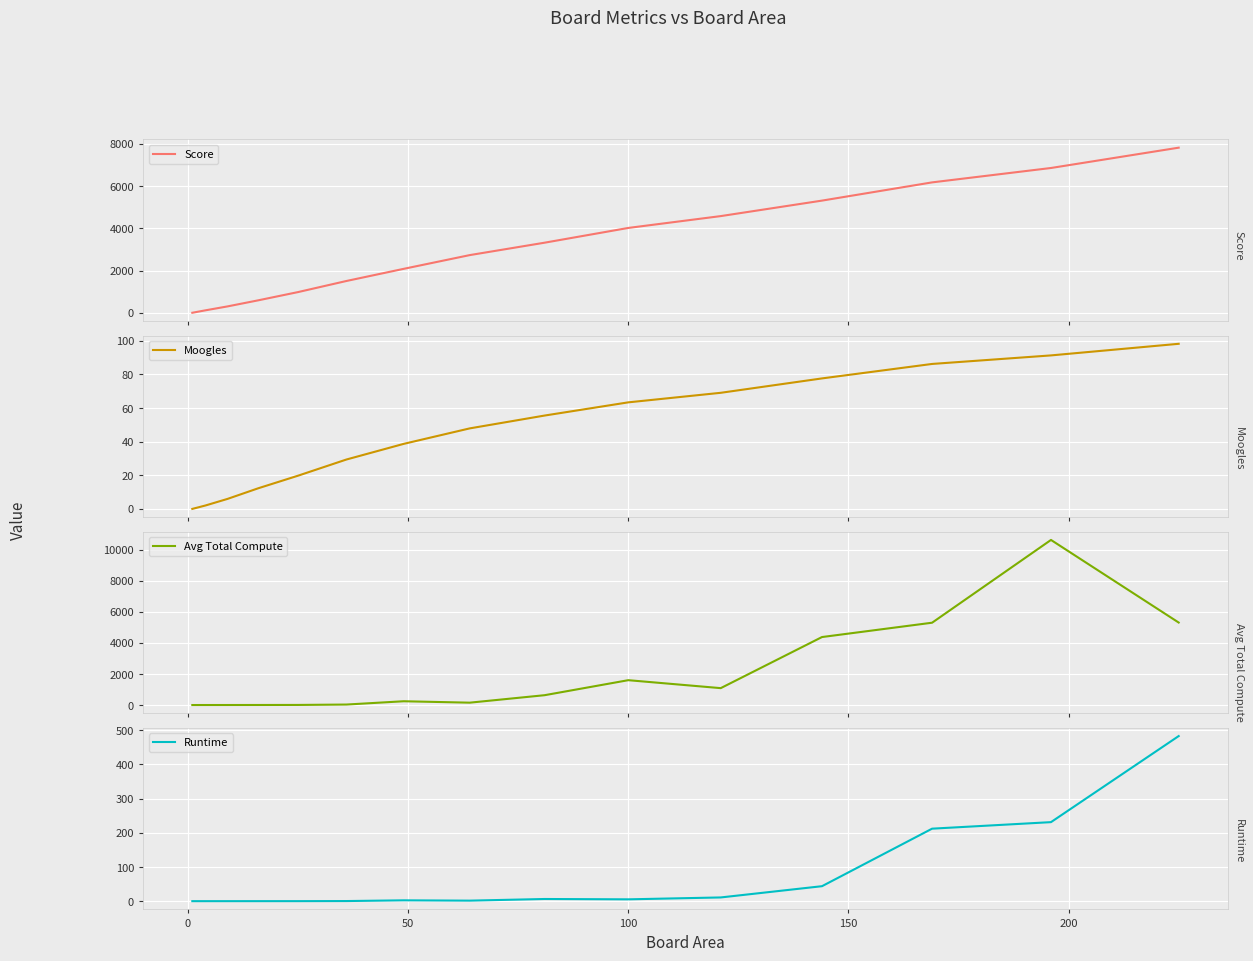

How many lines are shown in the chart?

4